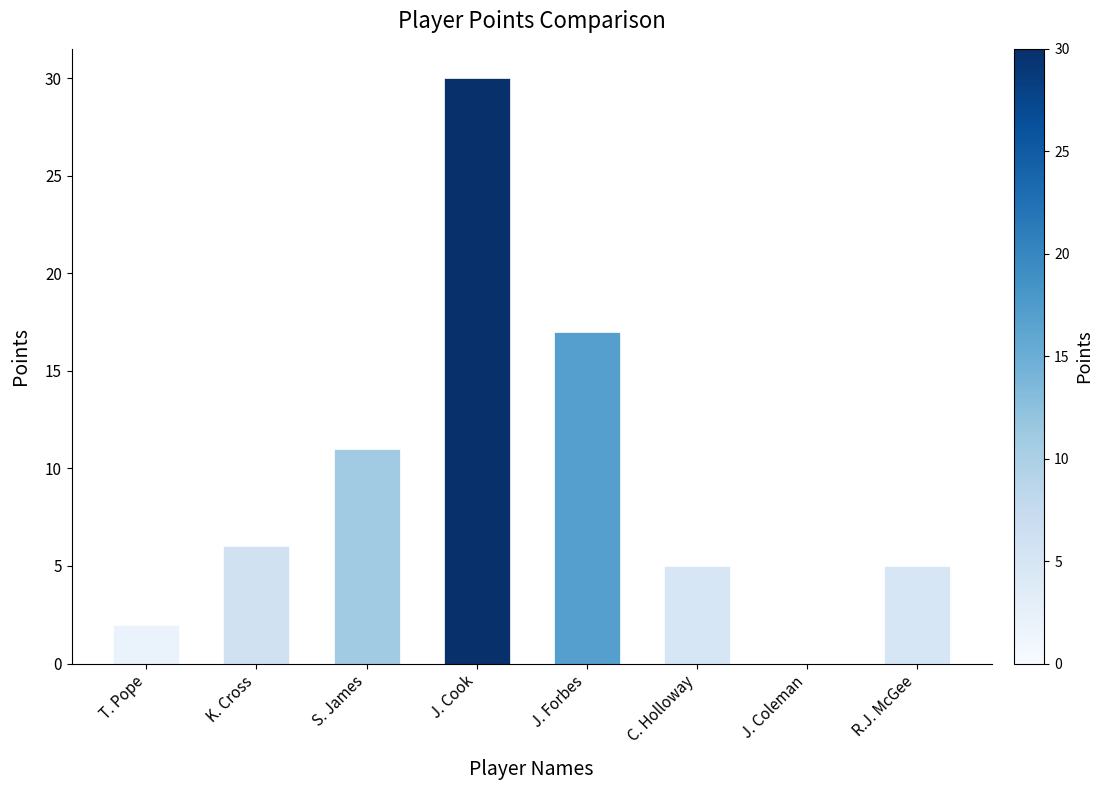

Is it true that the value at C. Holloway is 3?

False